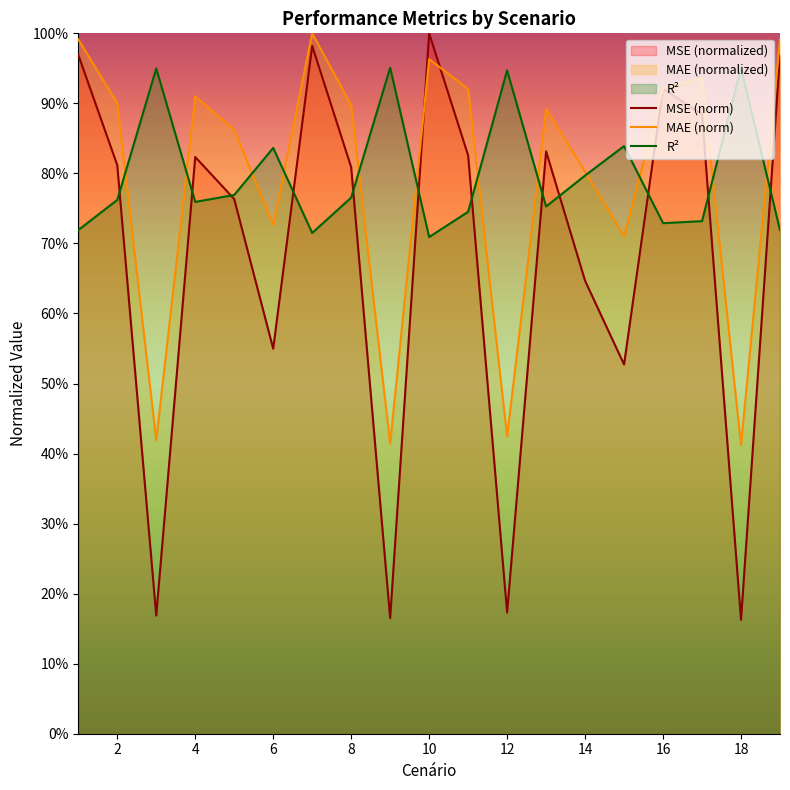

How many lines are shown in the chart?

3